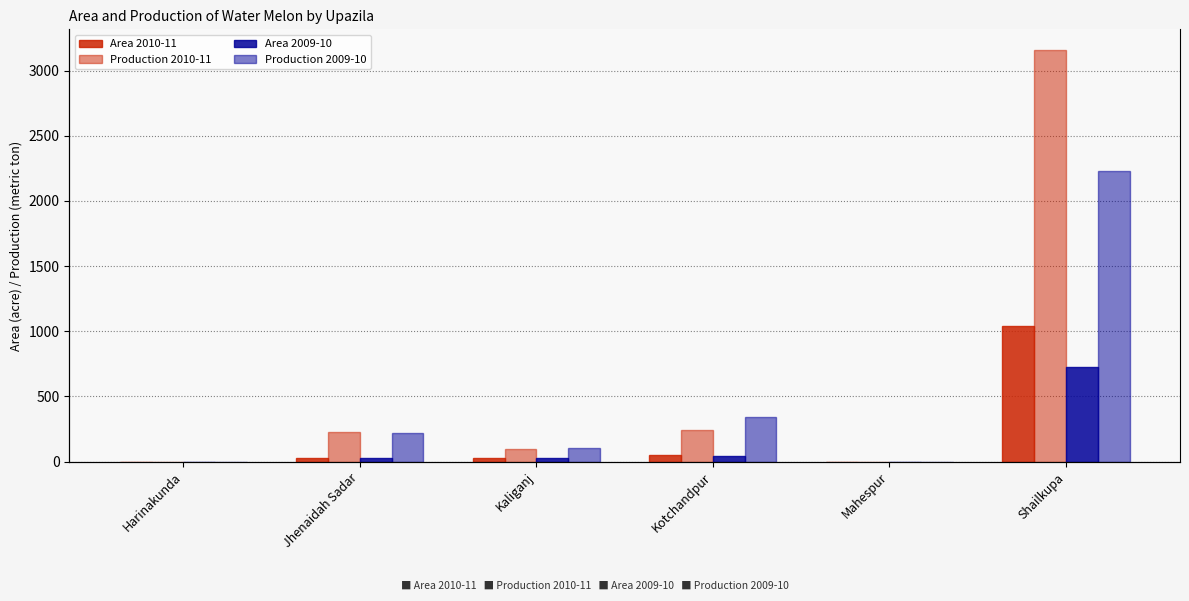

What is the spread (max minus min) of values at Kaliganj?

80